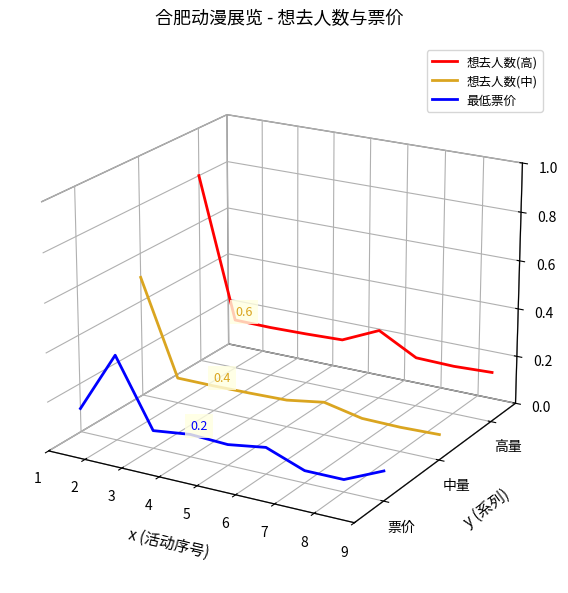

Count the number of data series in this chart.

3